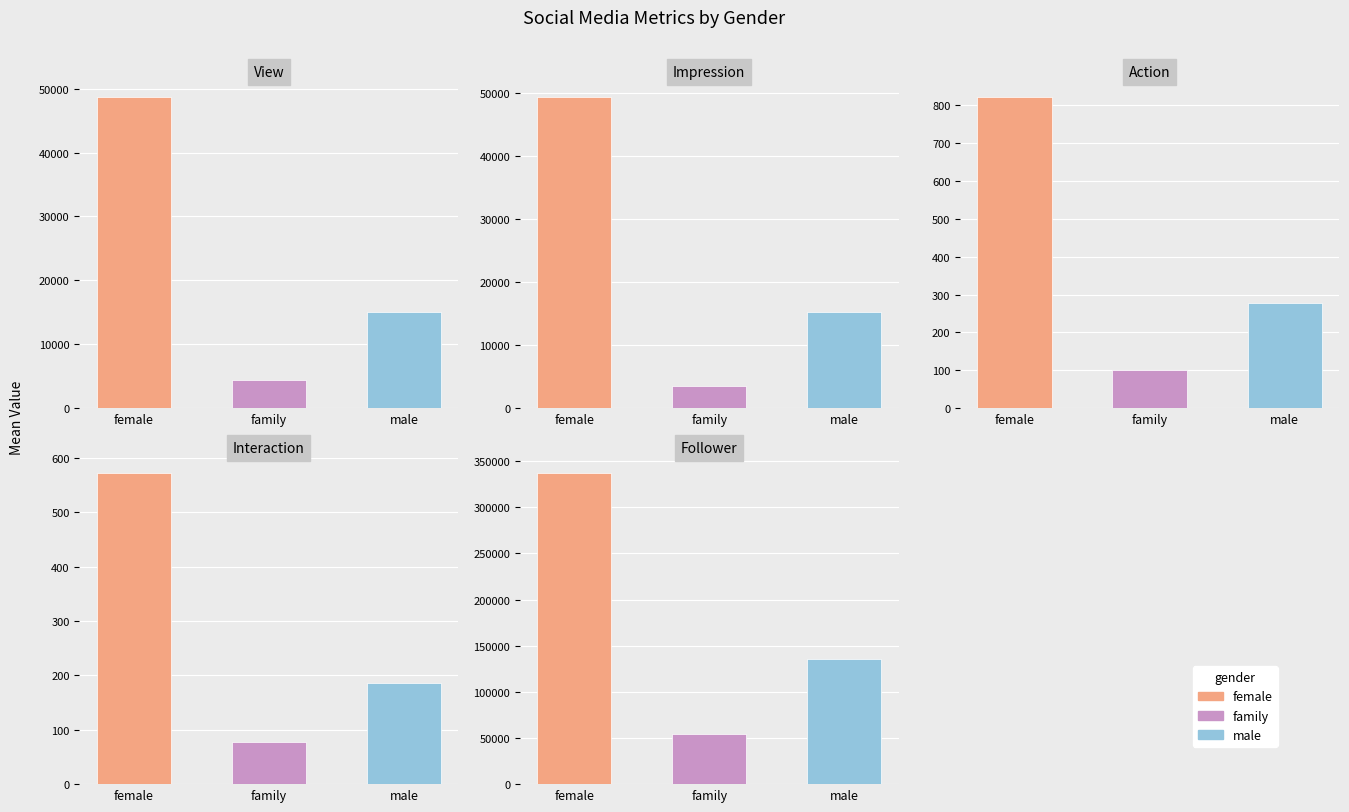

List the labels in order of interaction value, largest first.

female, male, family